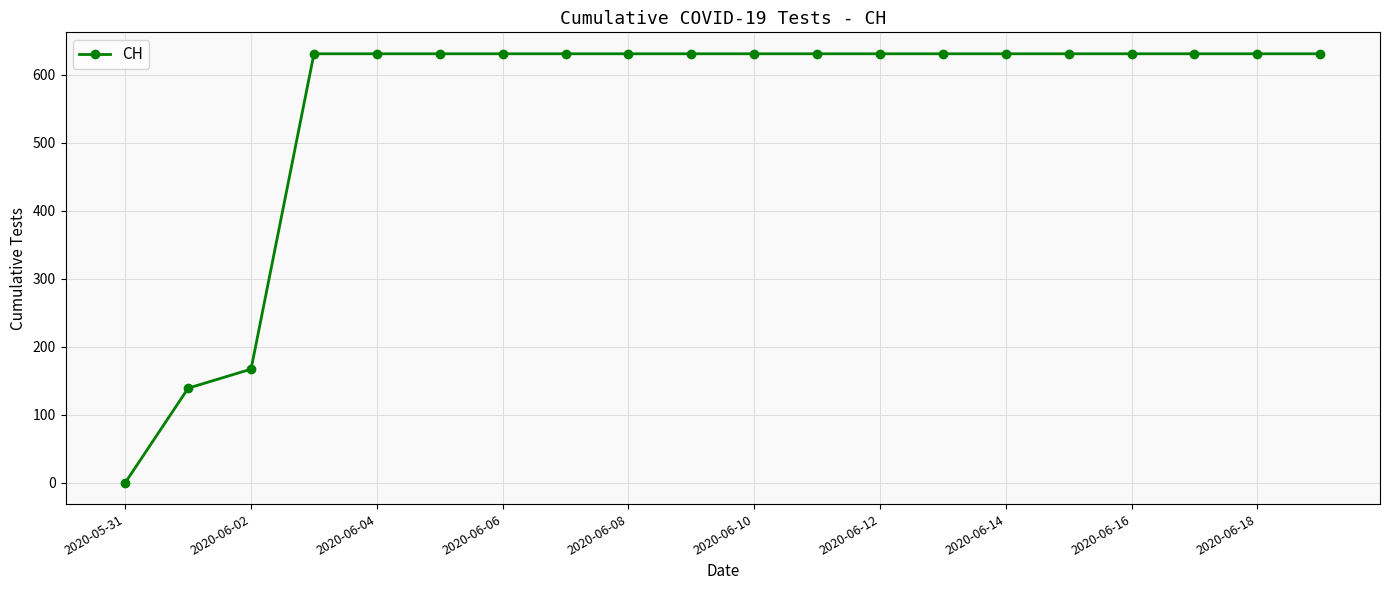

What is the difference between the second highest and second lowest values?

492